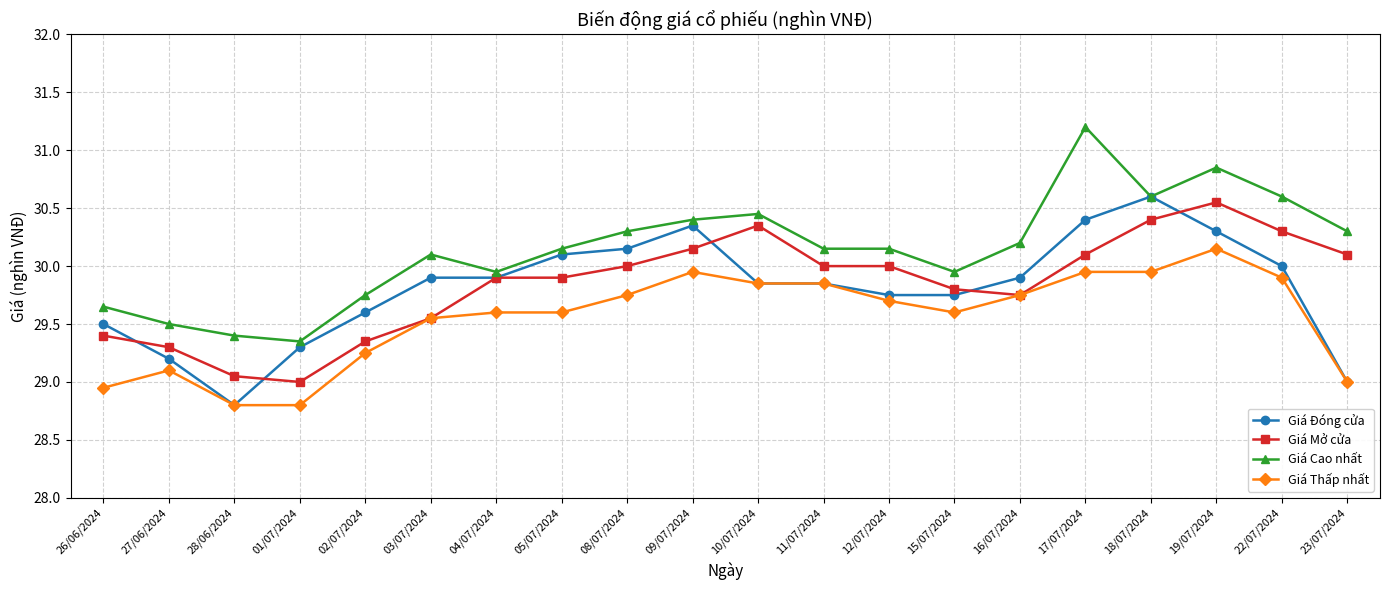

At which category does Giá Đóng cửa reach its first local valley?

28/06/2024